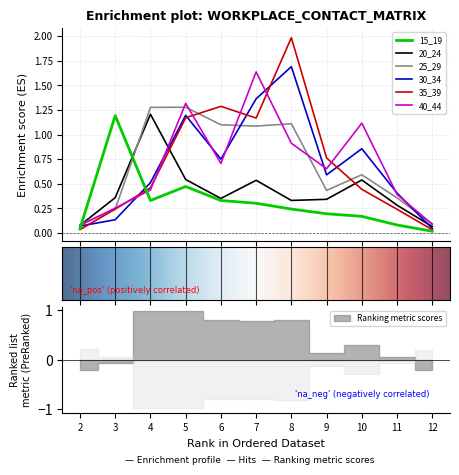

What is the difference between the 30_34 values at 6 and 7?

0.6